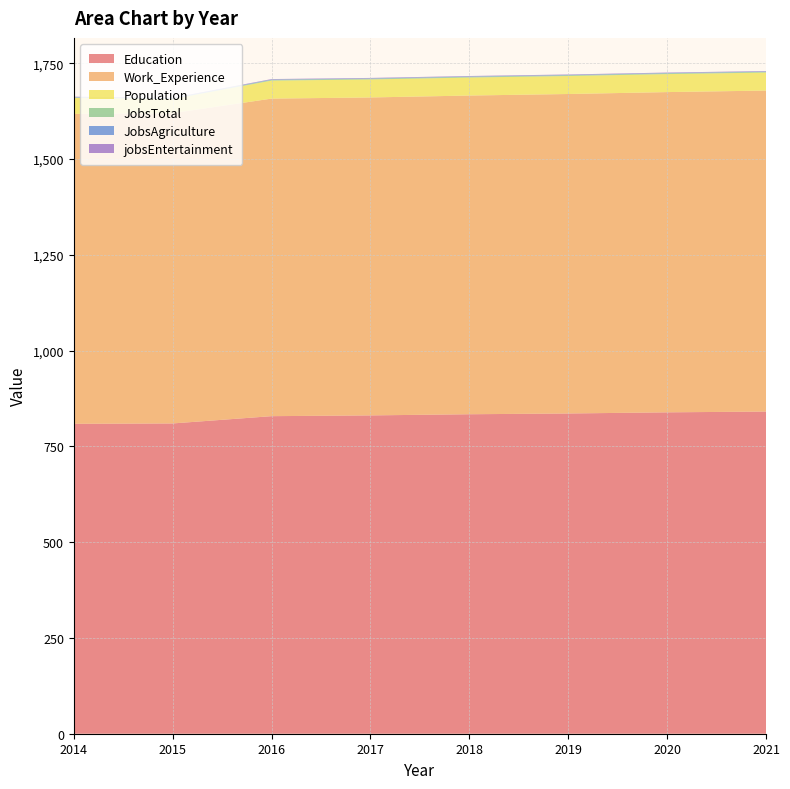

Reading right to left, extract all data points from this chart.

Education: 841	839	836	834	831	829	810	809
Work_Experience: 838	836	834	832	830	829	810	809
Population: 47	47	47	47	47	47	37	42
JobsTotal: 2	2	2	2	2	2	1	1
JobsAgriculture: 1	1	1	1	1	1	1	1
jobsEntertainment: 1	1	1	1	1	1	1	1